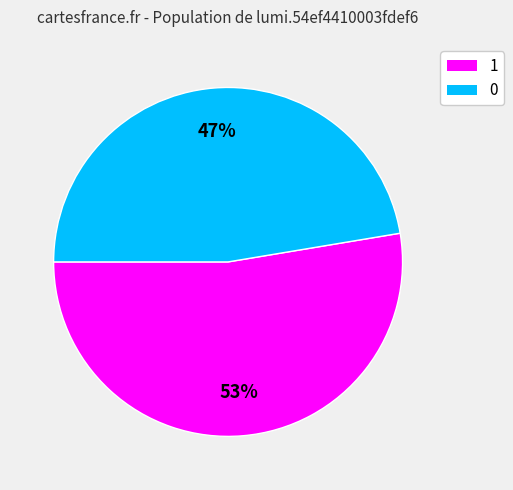

Which slice represents more than half of the pie?

1